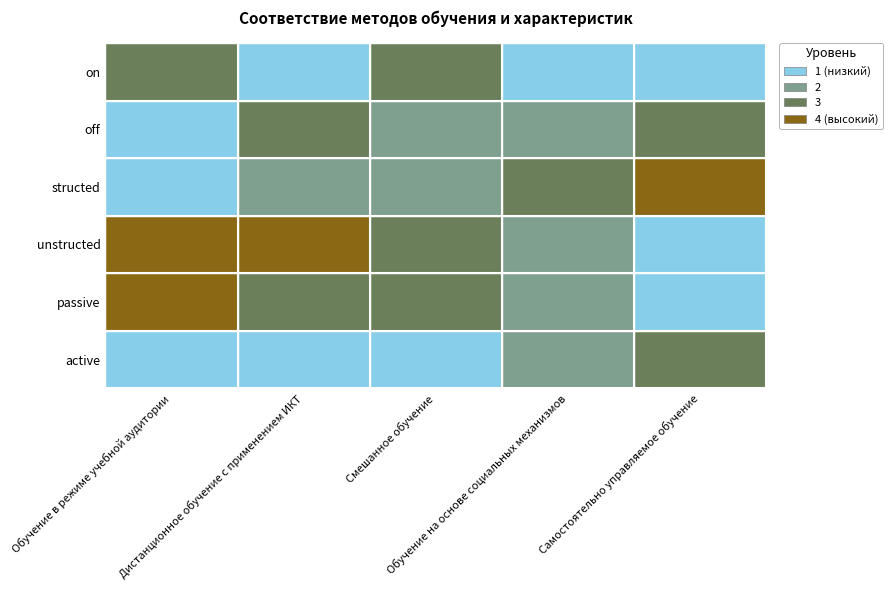

Is the value of active at passive greater than the value of on at structed?

No